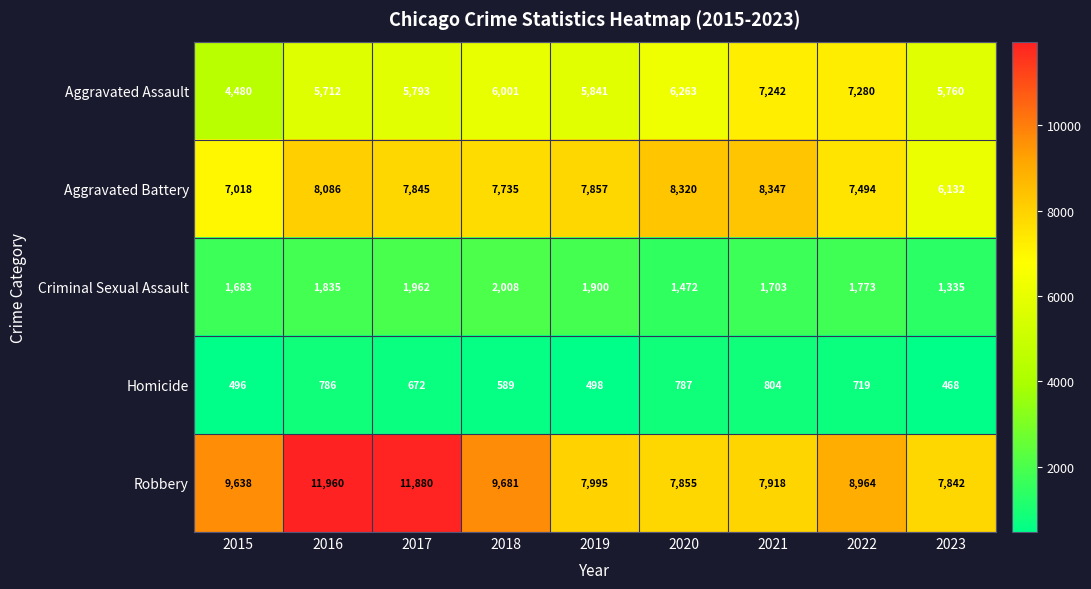

At which label does Aggravated Battery first exceed 7845?

2016